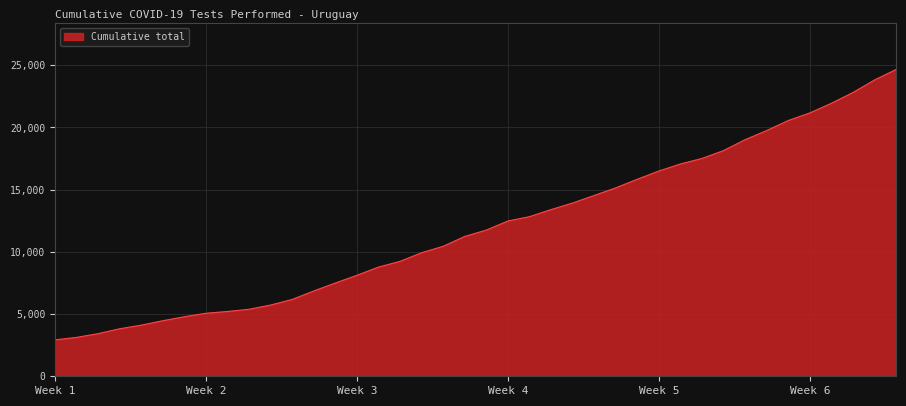

Reading left to right, extract all data points from this chart.

2926	3126	3425	3819	4108	4464	4786	5063	5208	5385	5727	6175	6856	7496	8114	8774	9236	9929	10448	11239	11749	12478	12826	13396	13923	14532	15142	15834	16496	17063	17505	18140	19016	19747	20554	21164	21939	22805	23811	24656